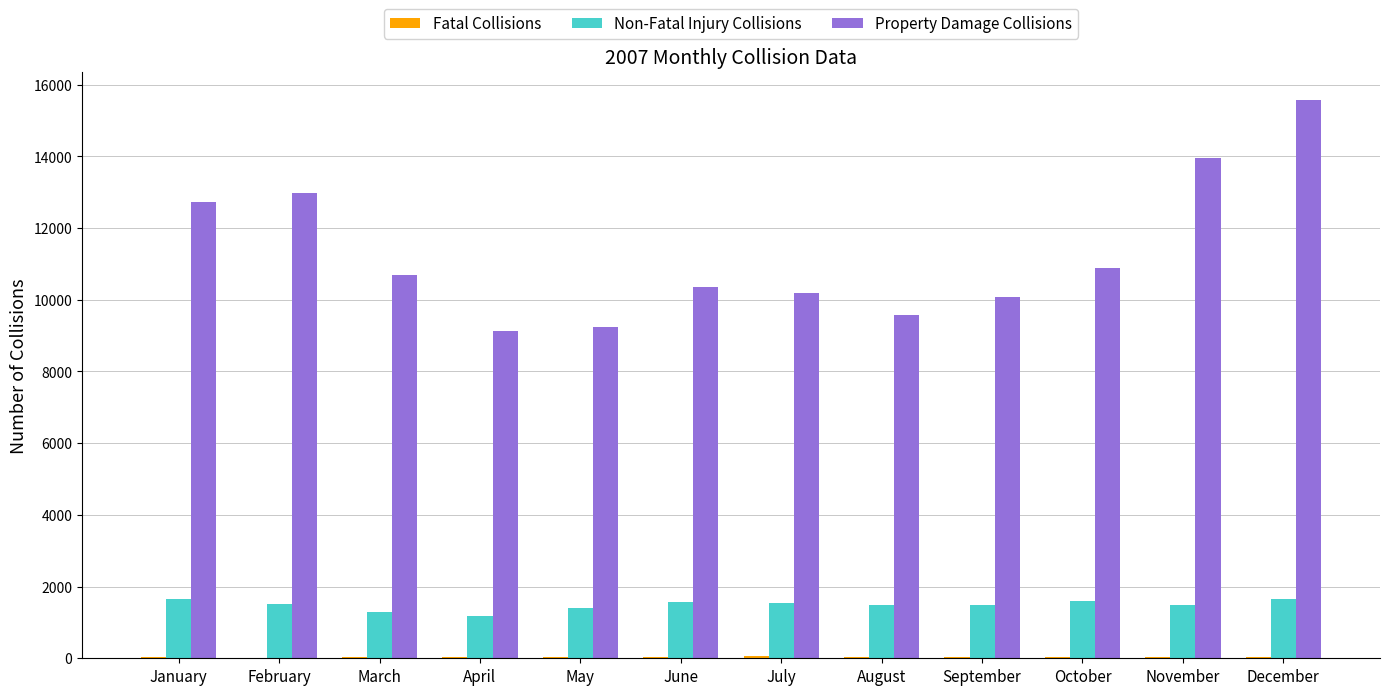

What is the sum of all Non-Fatal Injury Collisions values?

17853